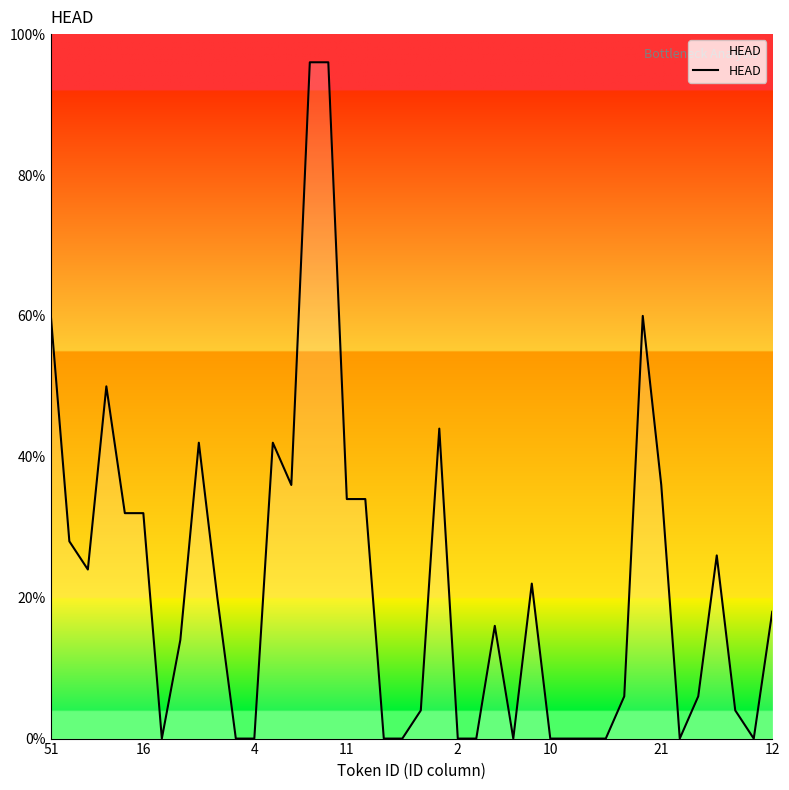

Is this an area chart (filled region under the line)?

No